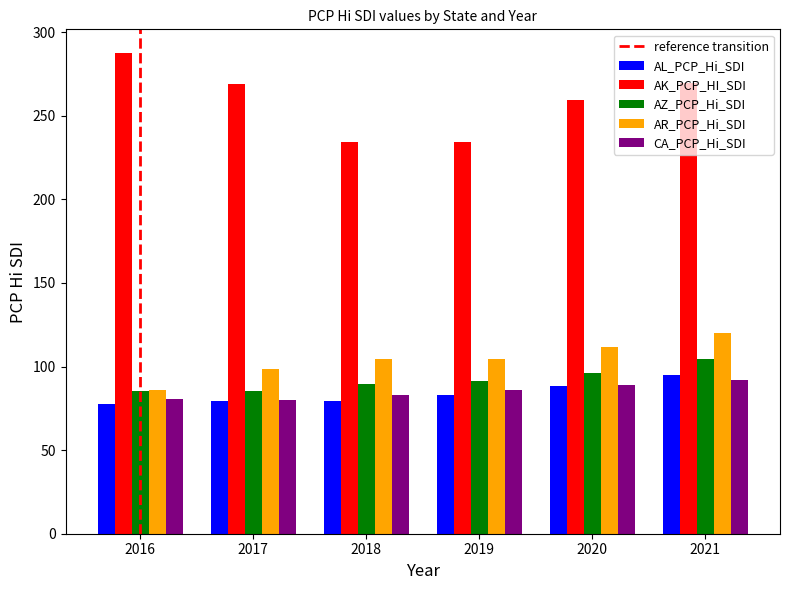

What is the difference between the AL_PCP_Hi_SDI values at 2018 and 2020?

8.9